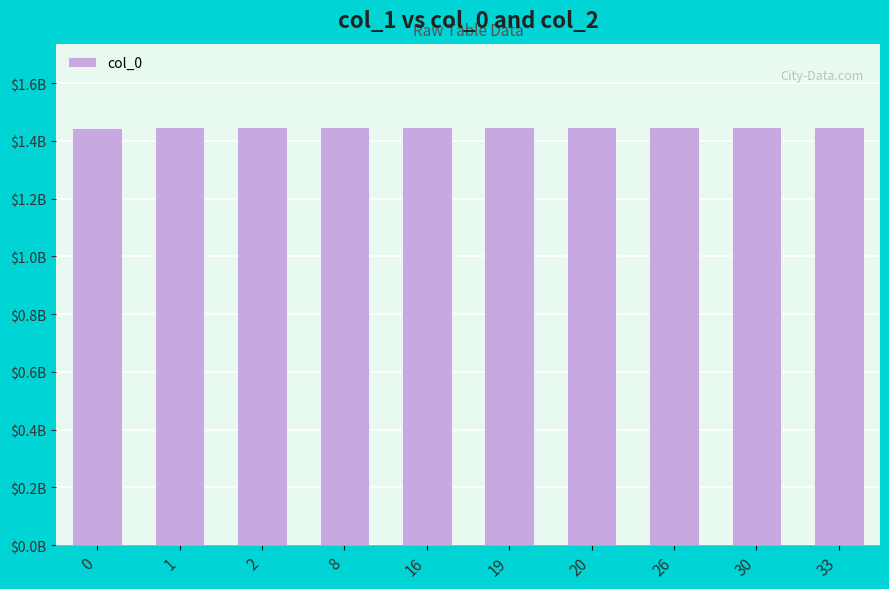

Approximately how many times larger is the value at 8 compared to 1?

1.0